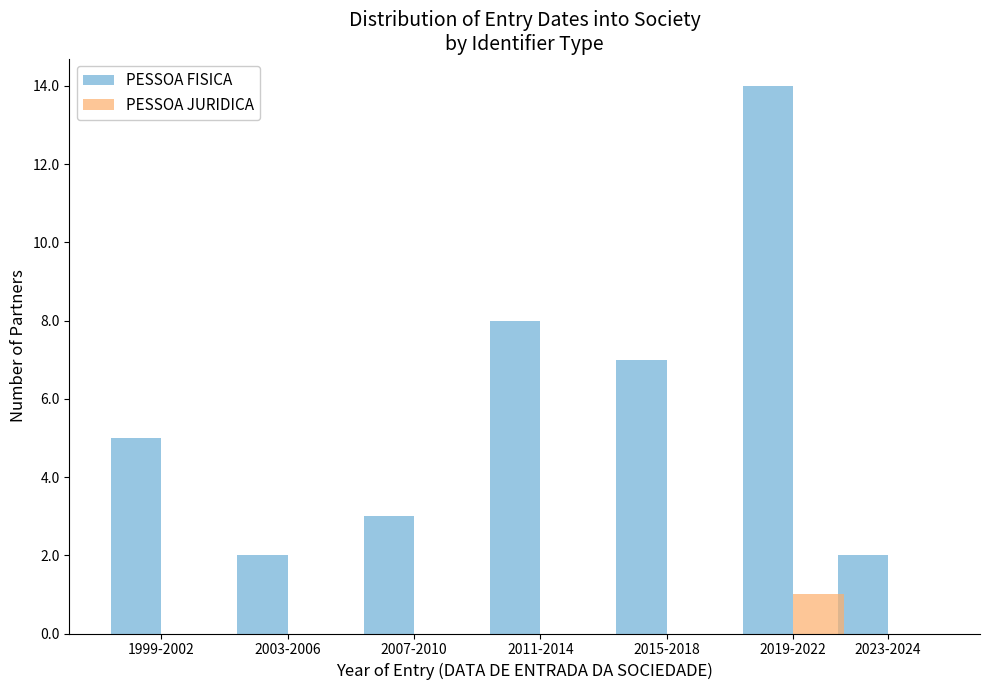

Reading left to right, what are all the values shown in this chart?

PESSOA FISICA: 1999-2002=5	2003-2006=2	2007-2010=3	2011-2014=8	2015-2018=7	2019-2022=14	2023-2024=2
PESSOA JURIDICA: 1999-2002=0	2003-2006=0	2007-2010=0	2011-2014=0	2015-2018=0	2019-2022=1	2023-2024=0